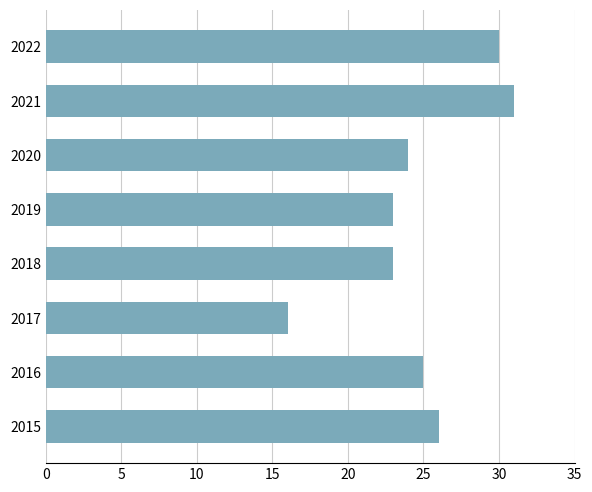

Reading bottom to top, what are all the values shown in this chart?

2015=26	2016=25	2017=16	2018=23	2019=23	2020=24	2021=31	2022=30